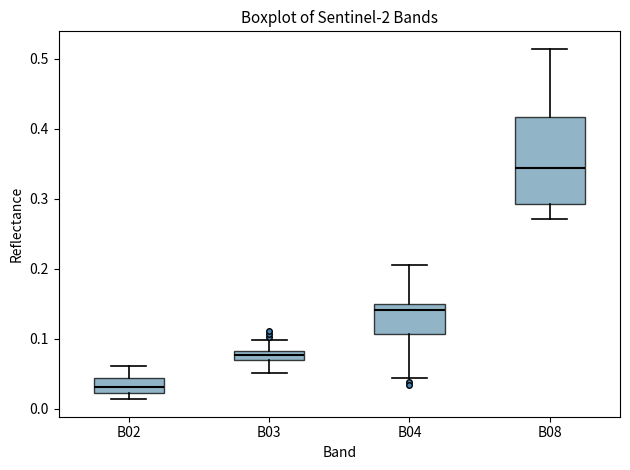

Where is the upper edge of the box for B08 on the y-axis? The values are not printed on the chart, so give them approximately, as read against the axis.

0.42